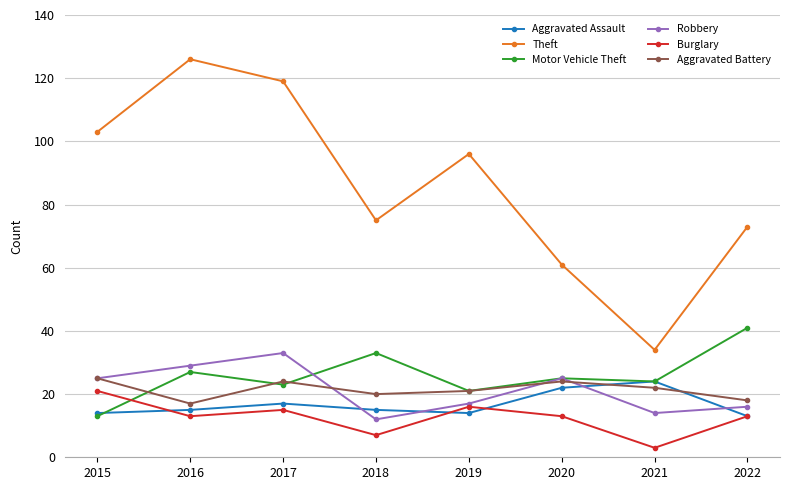

The Robbery series shows 10 at 2020. True or false?

False